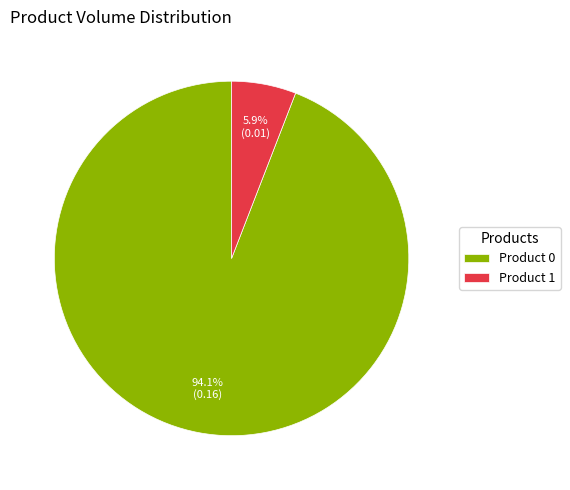

Is there a majority slice in this chart?

Yes